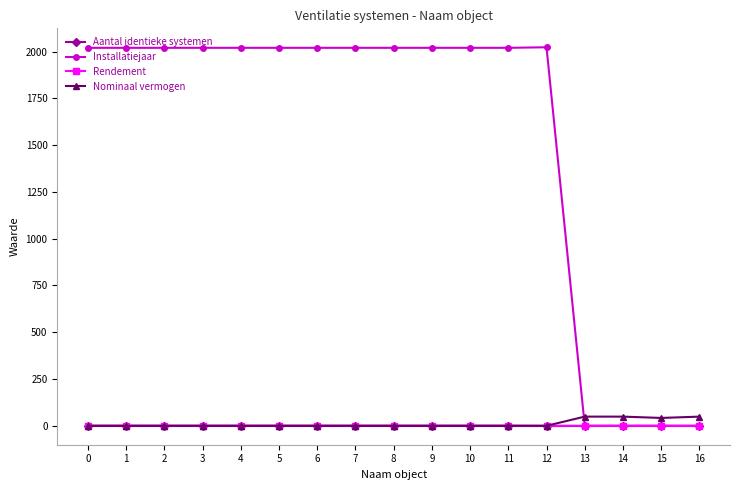

The Nominaal vermogen series shows 0.0 at 0. True or false?

True